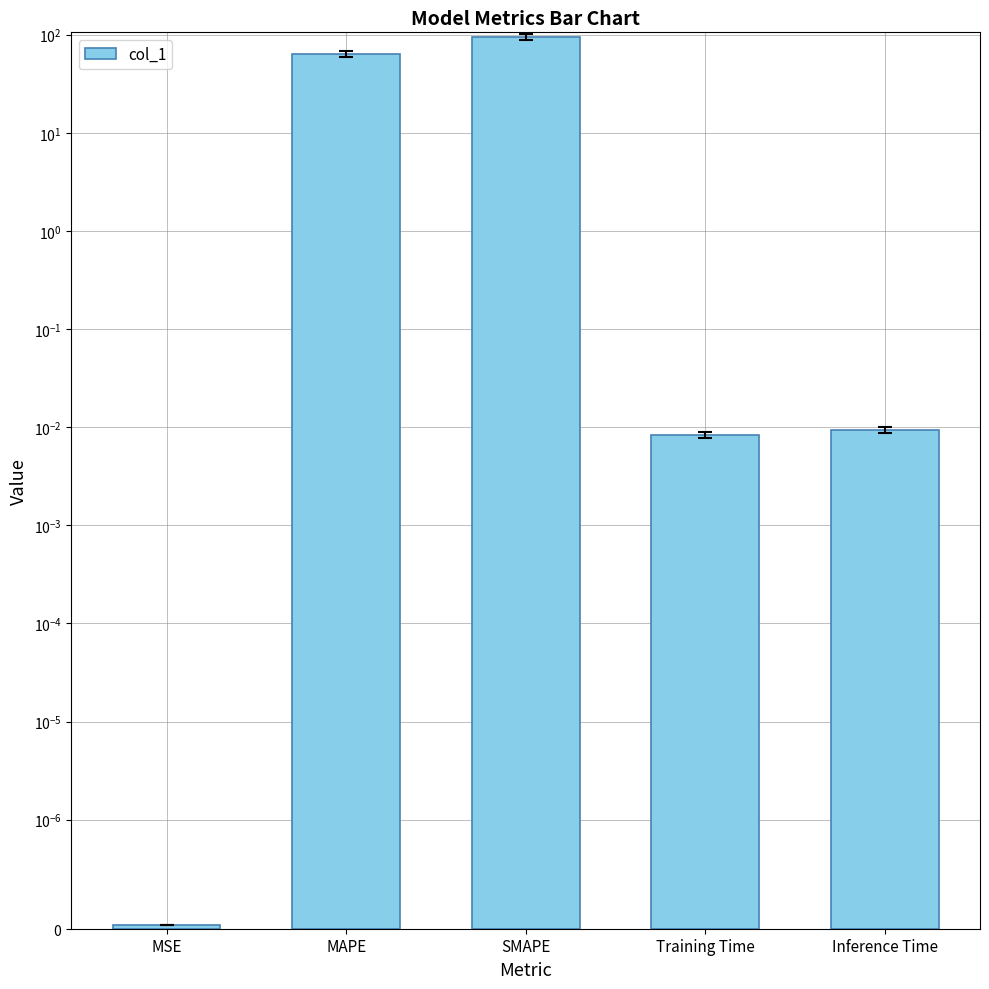

Reading left to right, extract all data points from this chart.

MSE=0.0	MAPE=64.0	SMAPE=94.1	Training Time=0.0	Inference Time=0.0